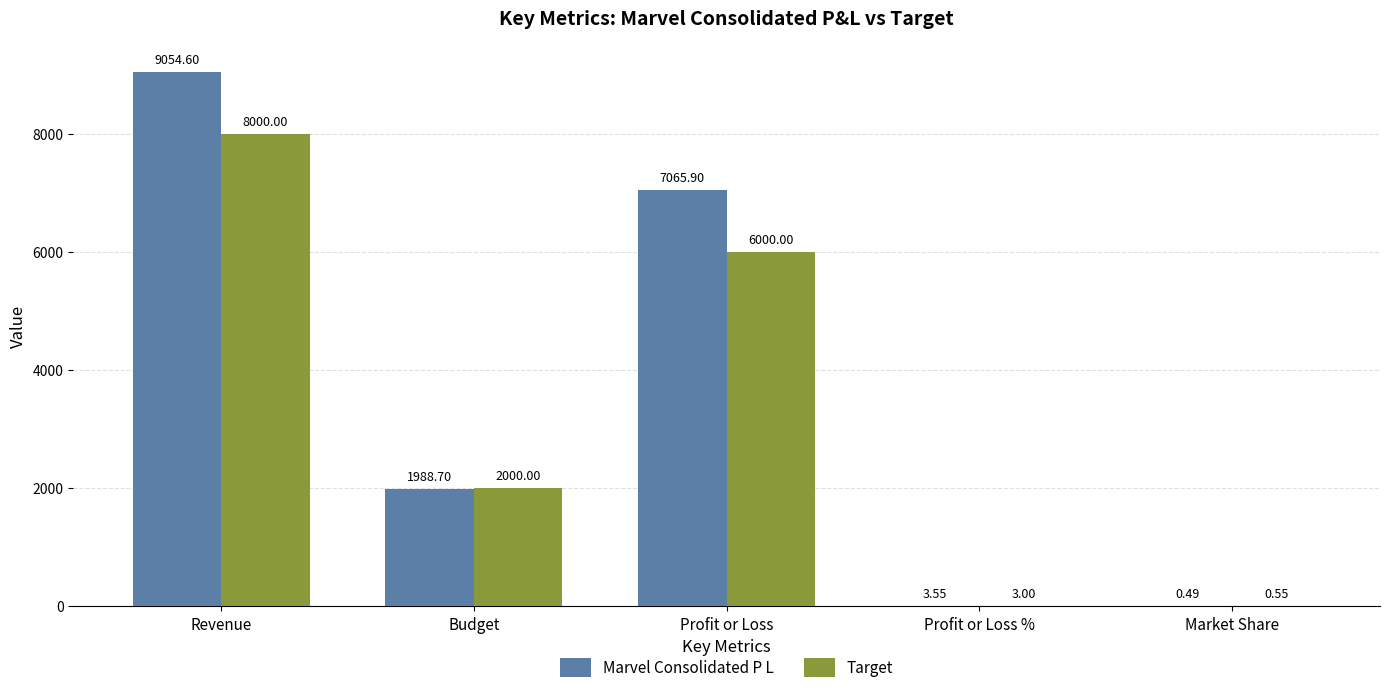

What is the approximate value of Target at Revenue?

8000.0